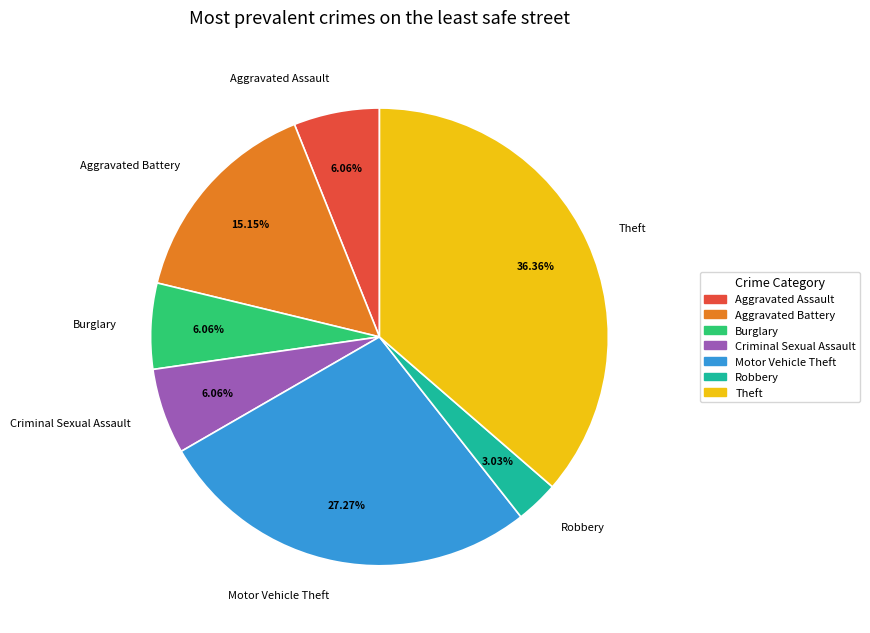

What is the ratio of the value at Aggravated Battery to the value at Burglary?

2.5